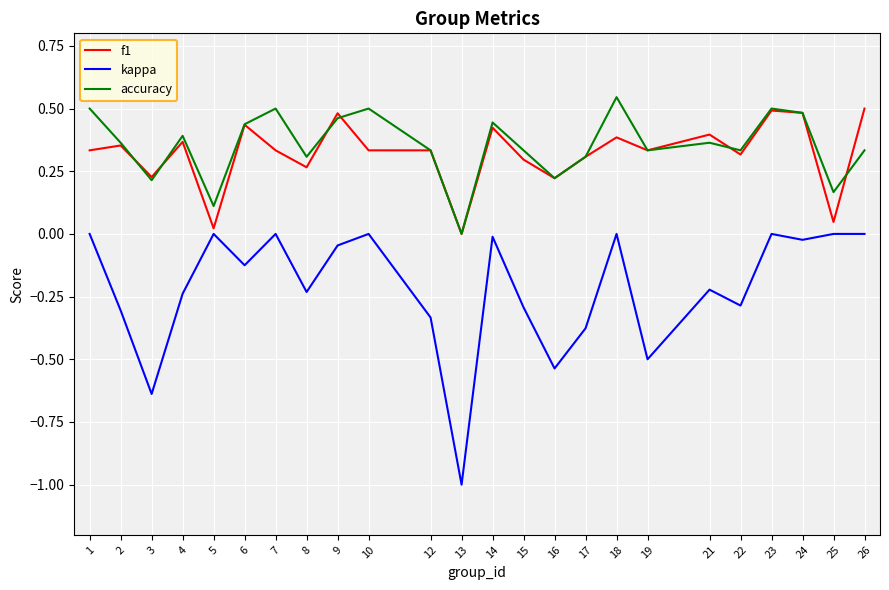

How many lines are shown in the chart?

3